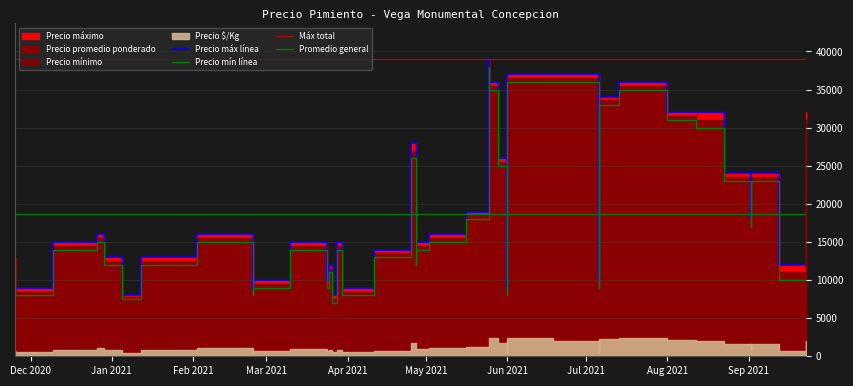

Which label corresponds to the largest value in the chart?

2021-05-25